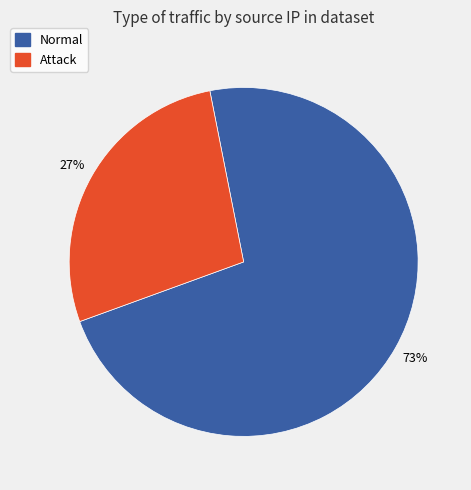

To the nearest percent, what is the average slice percentage?

50%